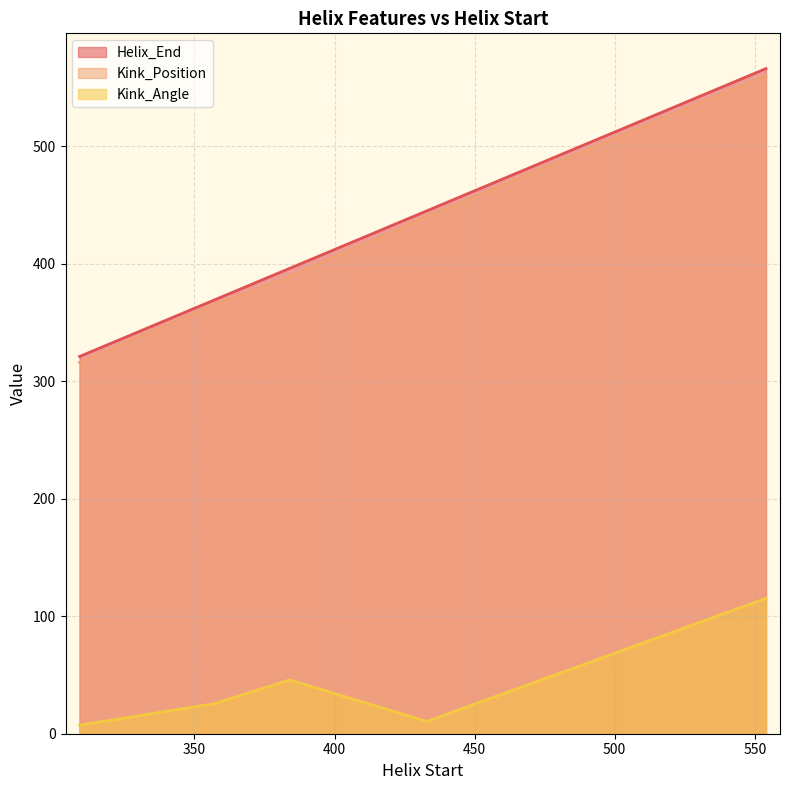

What is the sum of all Kink_Position values?

2070.0